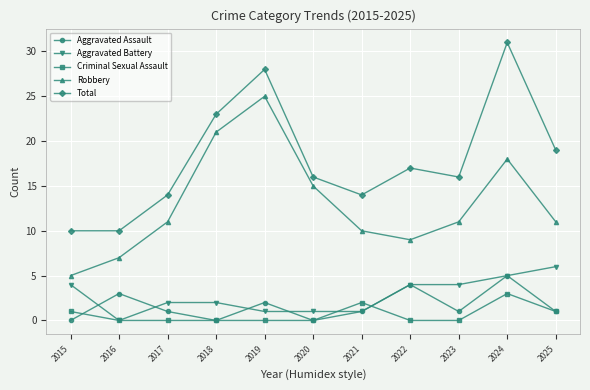

Which series has the largest range (max minus min)?

Total